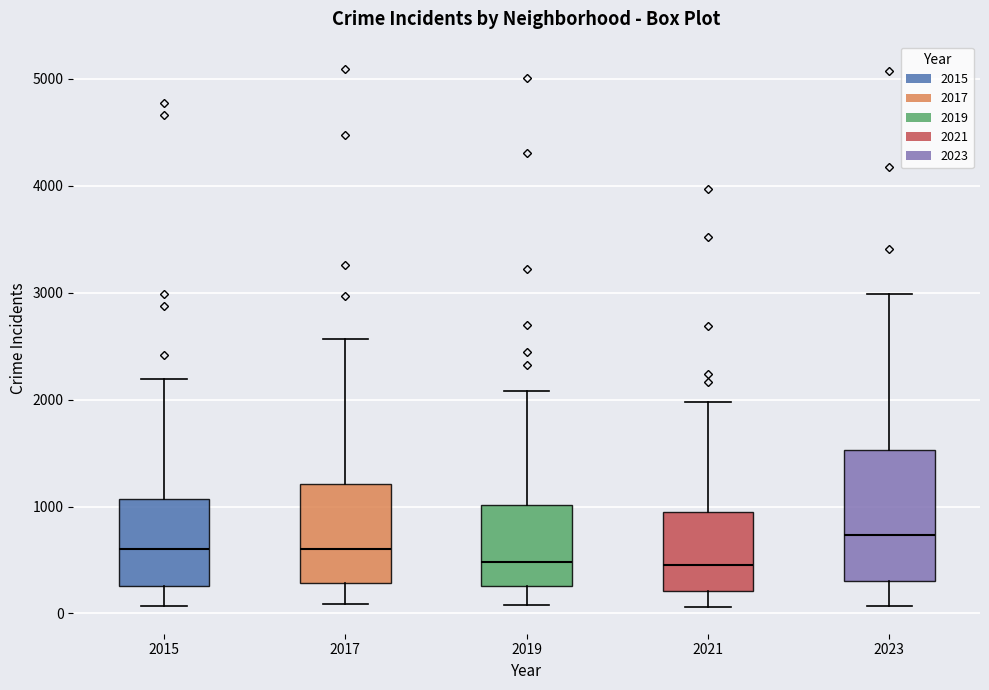

Which box's median line is the highest?

2023